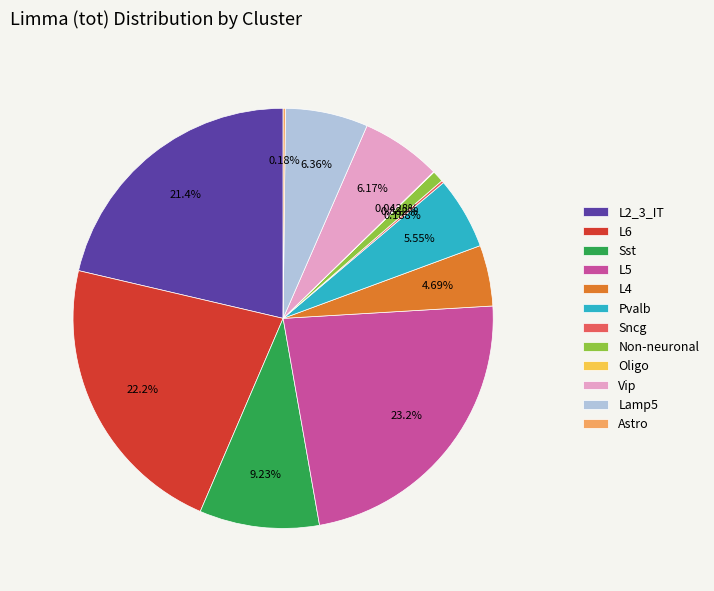

To the nearest percent, what is the combined percentage of L6 and Pvalb?

28%